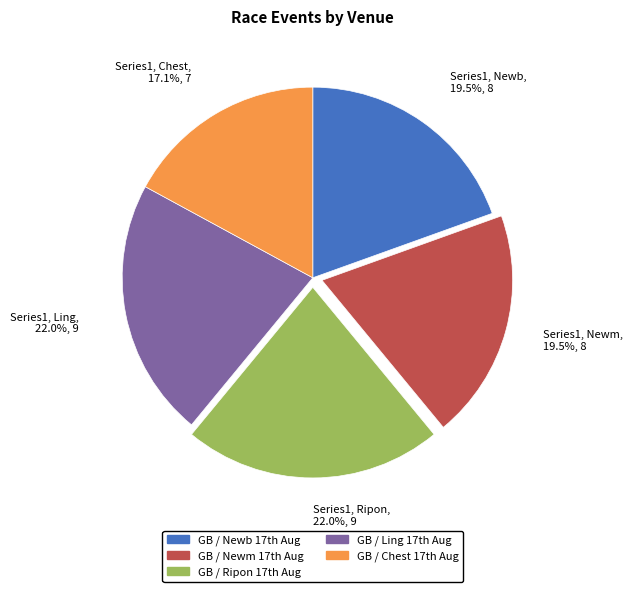

Count the number of slices in the pie.

5